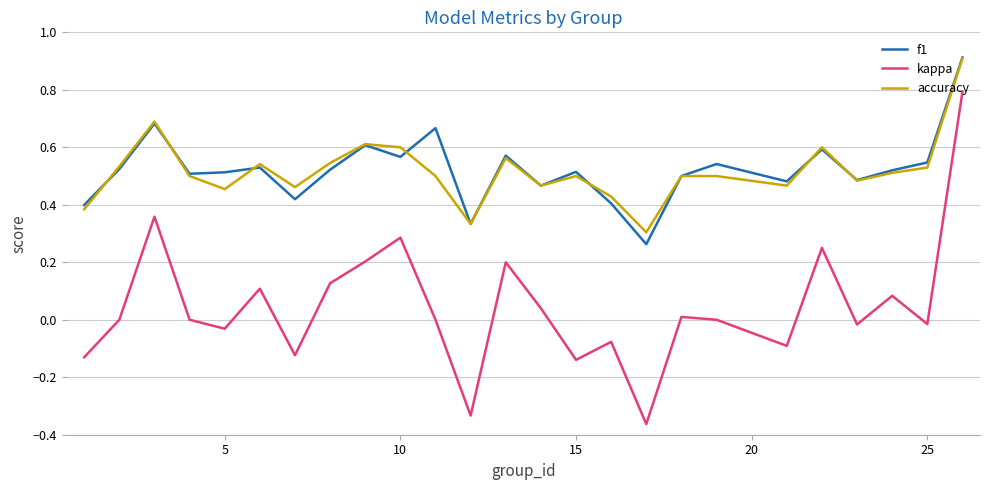

Which series has the widest spread of values?

kappa